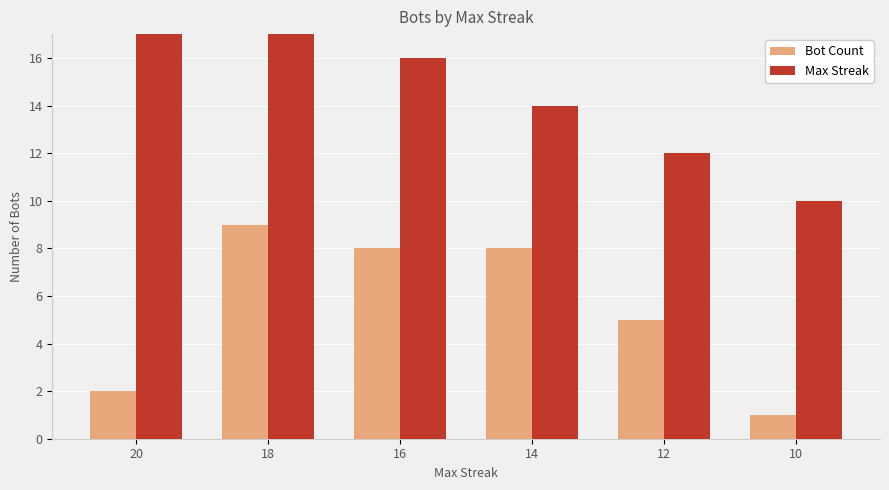

How many Max Streak values are between 12 and 18?

4